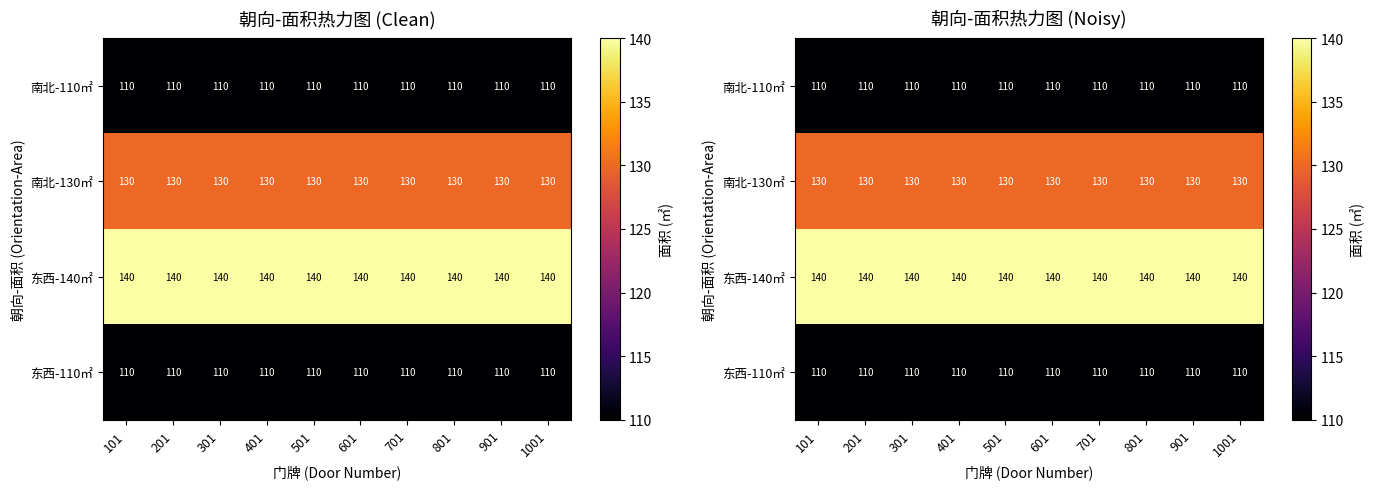

Count the number of categories in the chart.

10